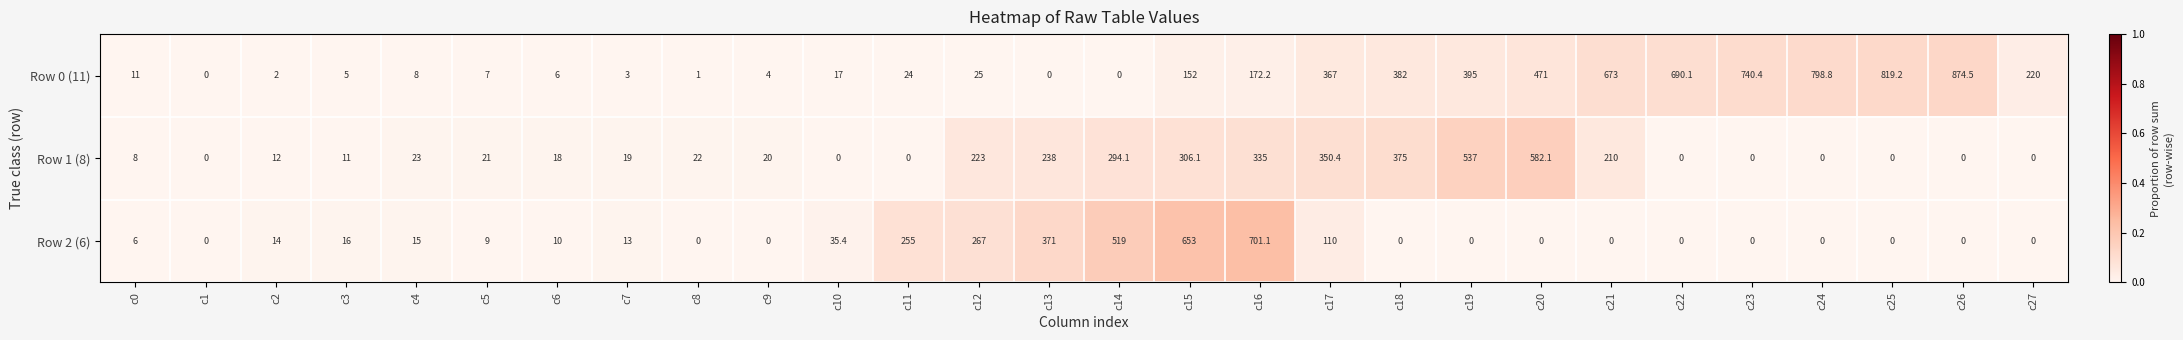

Is it true that Row 2 (6) equals 0.0 at c24?

True